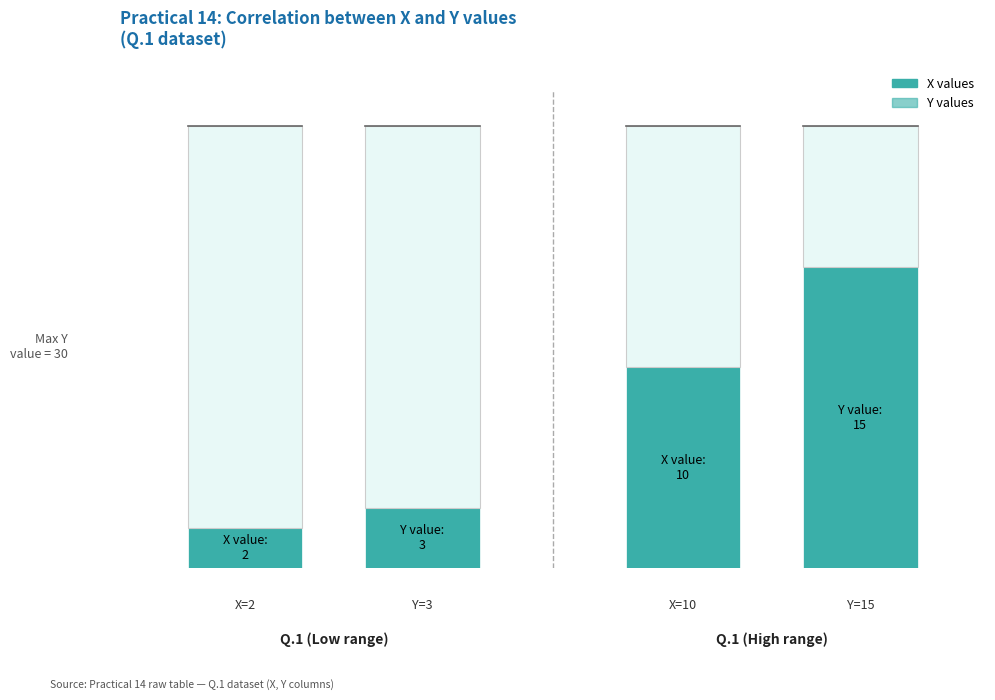

True or false: X has a value of 10 at 10.

True